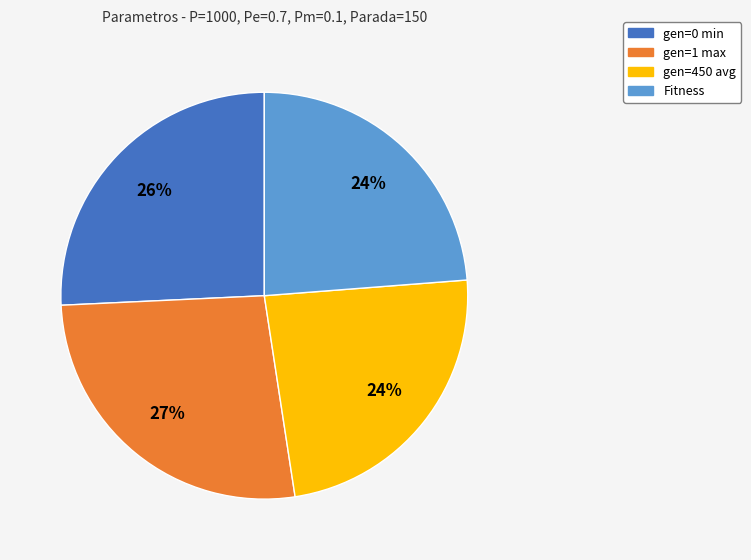

Does gen=450 avg account for over 50% of the chart?

No